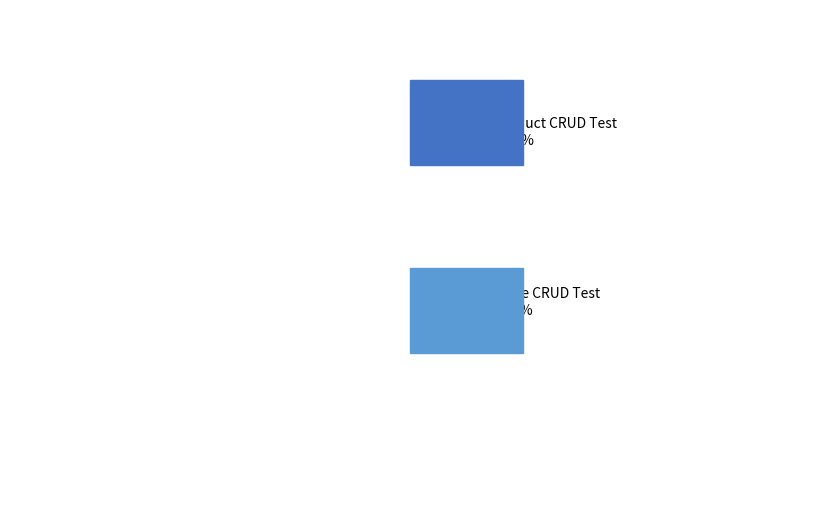

What is the change in value from Product CRUD Test to Store CRUD Test?

-4.5